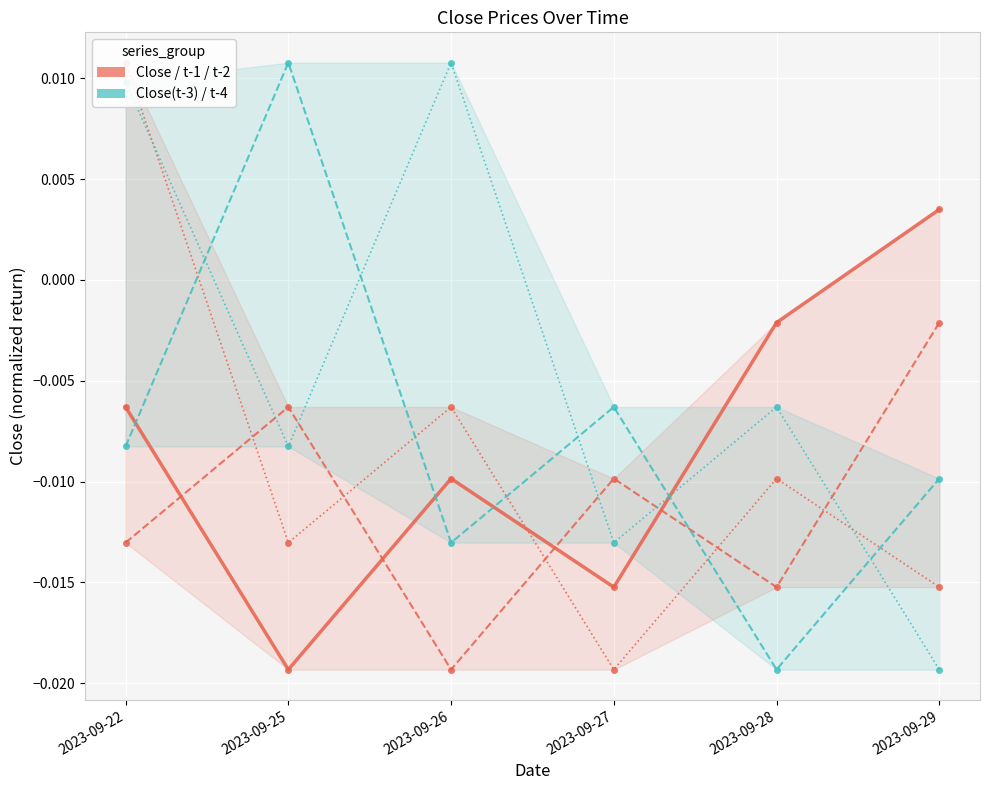

At which label does Close(t-1) reach its peak?

2023-09-29